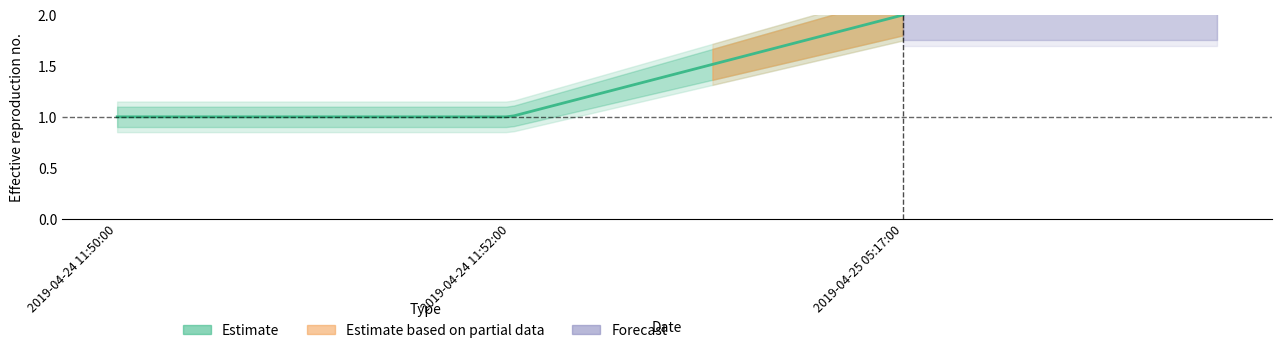

What is the sum of the Estimate_low values at 2019-04-25 05:17:00 and 2019-04-24 11:50:00?

2.7